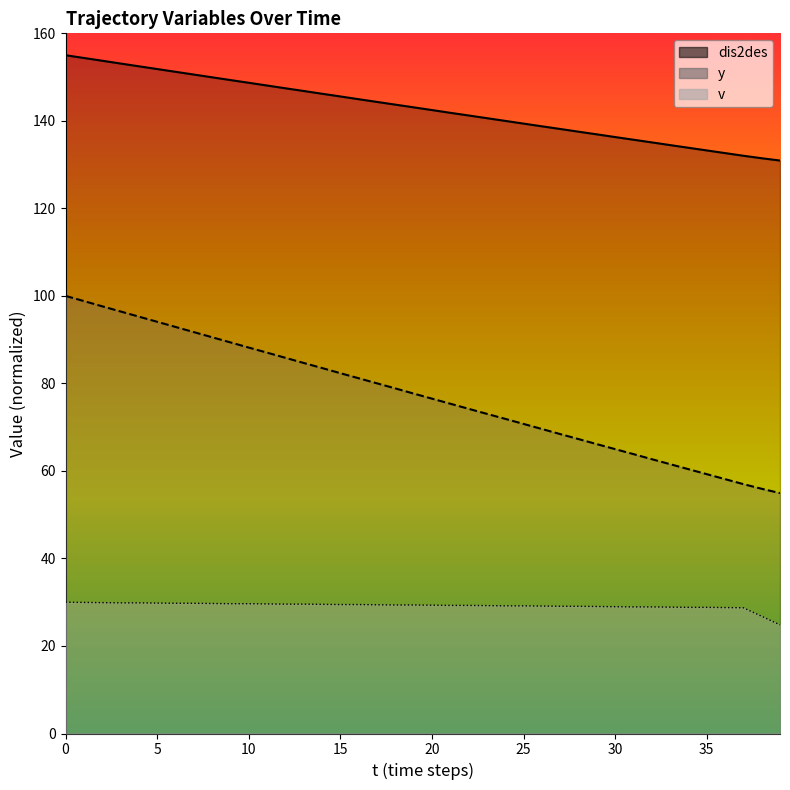

What are all the series names shown in the legend?

y, dis2des, v